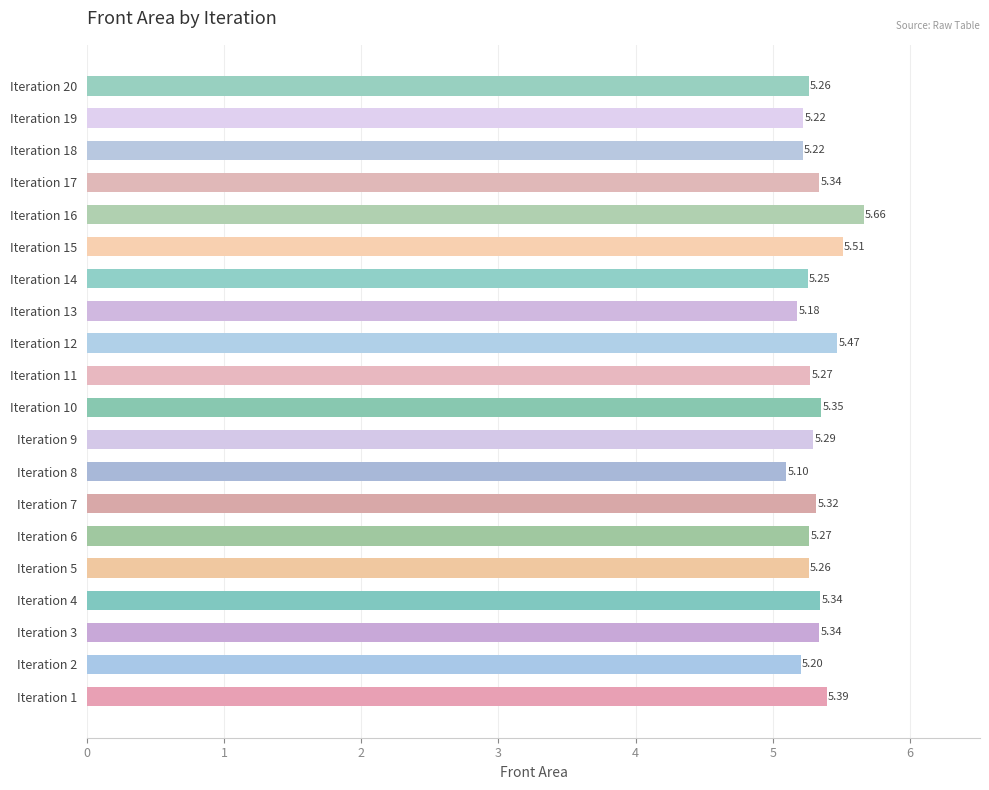

Between Iteration 4 and Iteration 1, which is larger?

Iteration 1